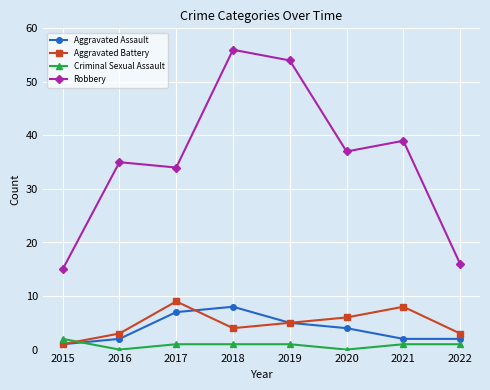

Reading left to right, what are all the values shown in this chart?

Aggravated Assault: 1	2	7	8	5	4	2	2
Aggravated Battery: 1	3	9	4	5	6	8	3
Criminal Sexual Assault: 2	0	1	1	1	0	1	1
Robbery: 15	35	34	56	54	37	39	16